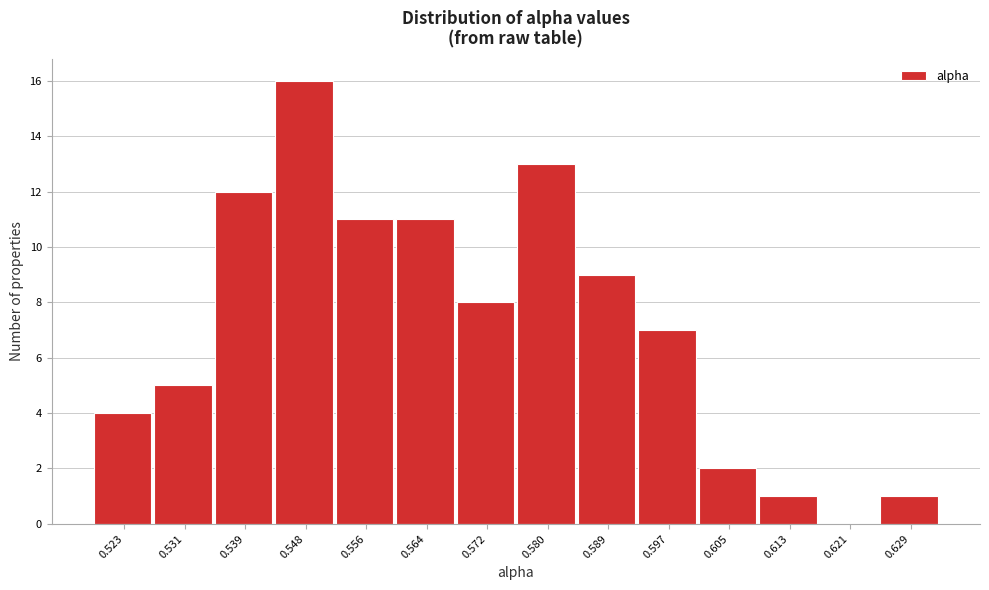

Over which range of the x-axis is the bar tallest?

0.544 to 0.552